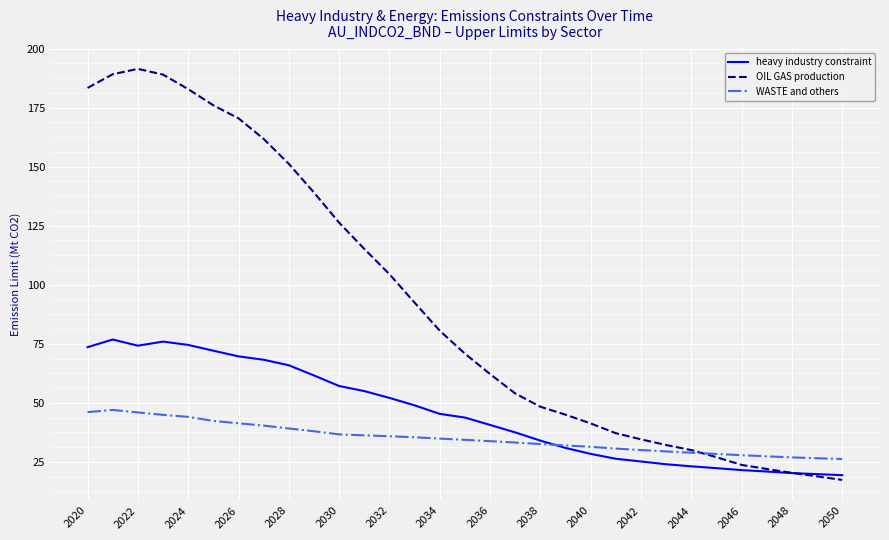

Rank the series by their average value, from highest to lowest.

OIL GAS production, heavy industry constraint, WASTE and others